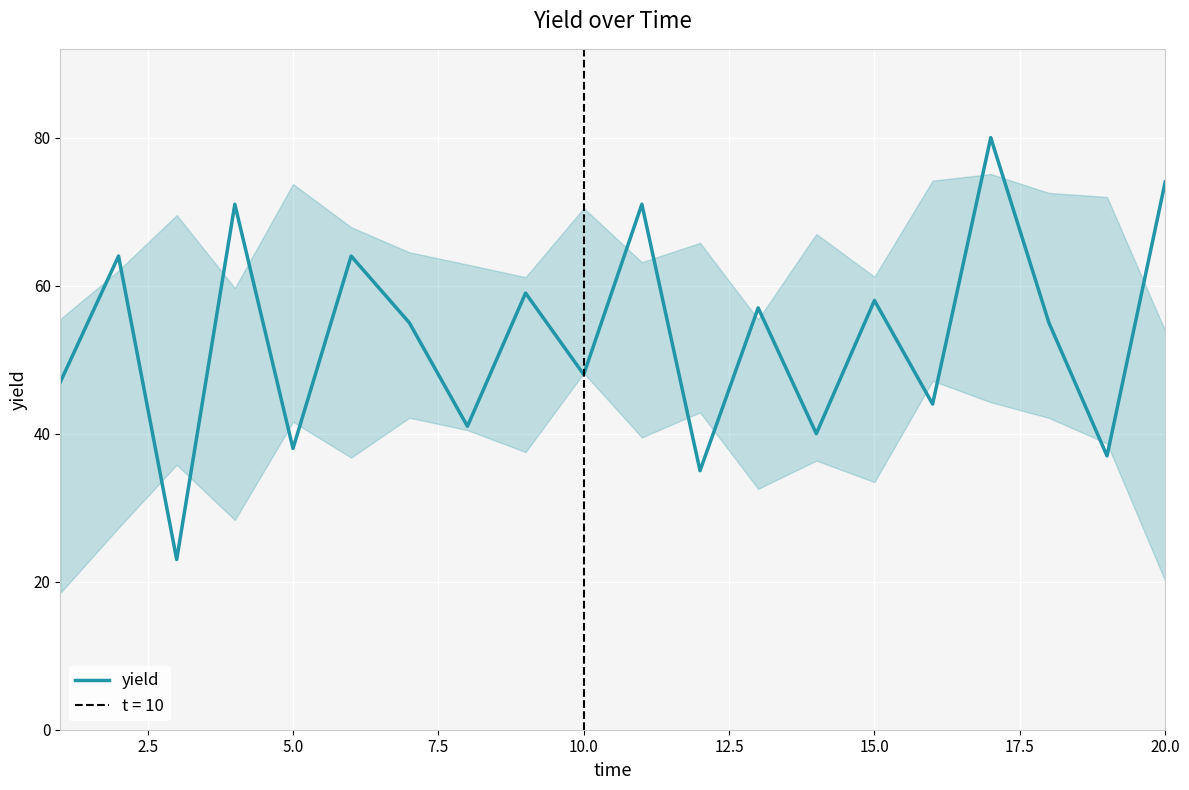

What is the lowest value of the yield series?

23